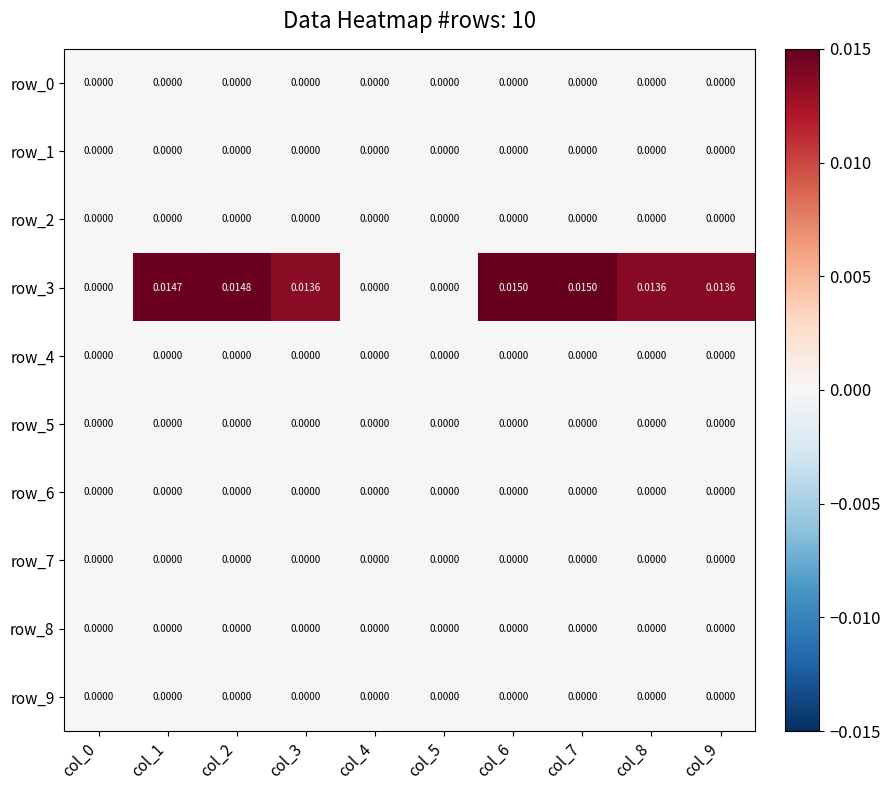

Is the value of row_7 at col_6 greater than the value of row_6 at col_8?

No